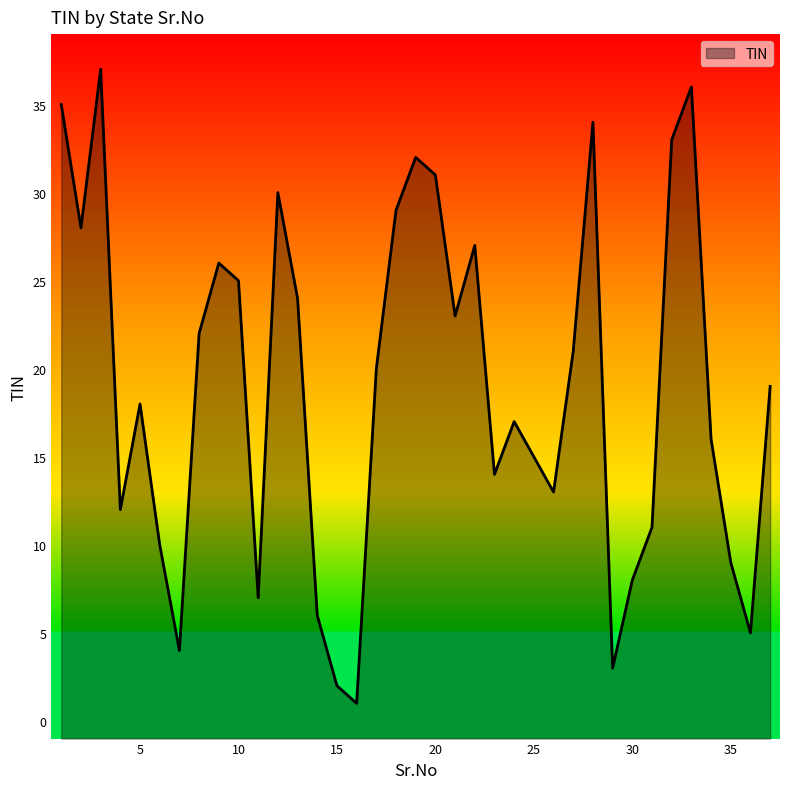

What is the sum of all values?

703